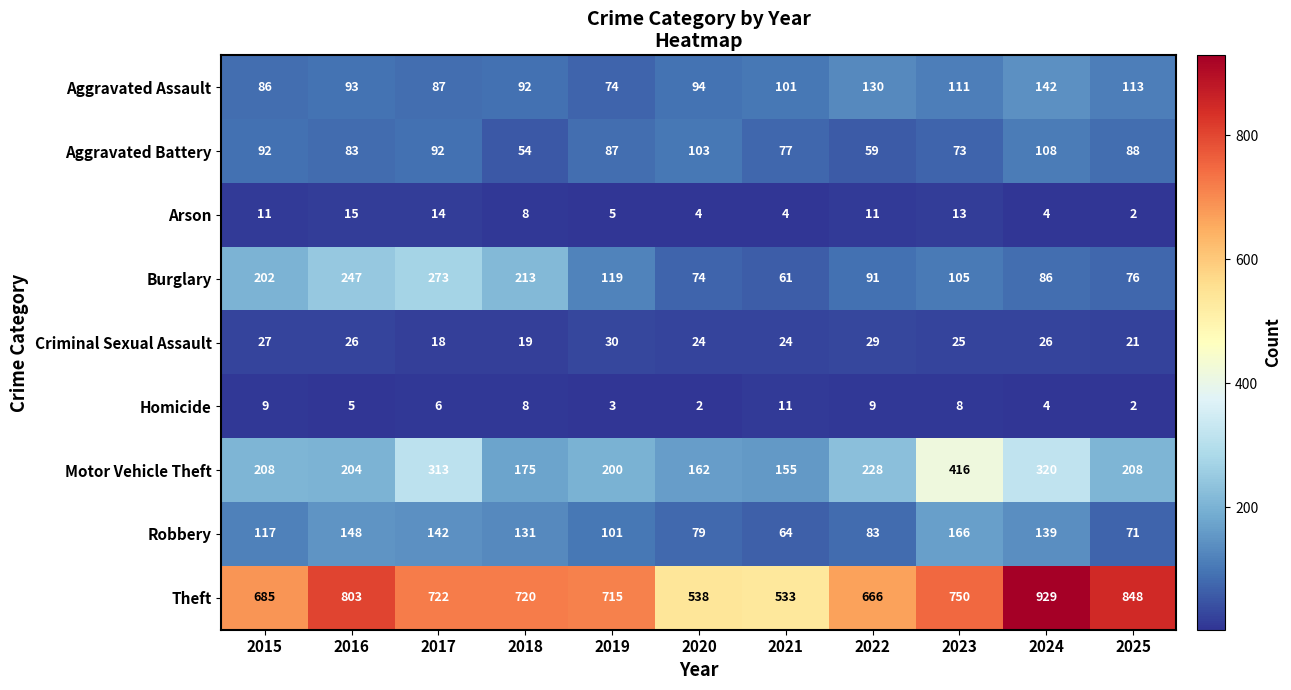

Where is Motor Vehicle Theft nearest to the value 285?

2017